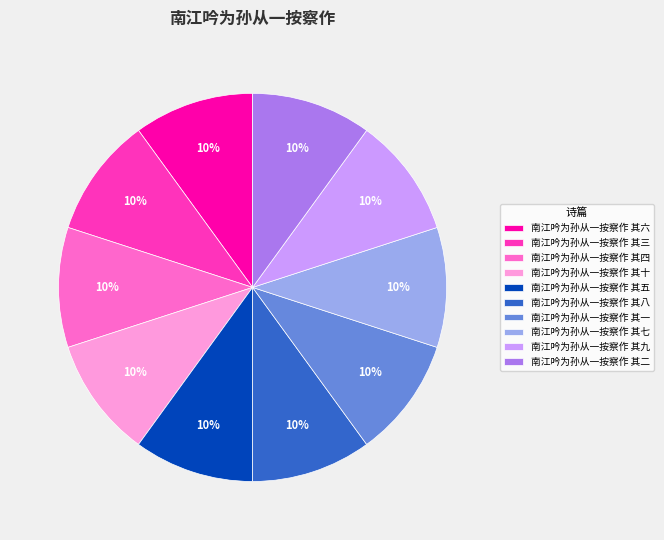

Is there any slice that represents more than half of the pie?

No